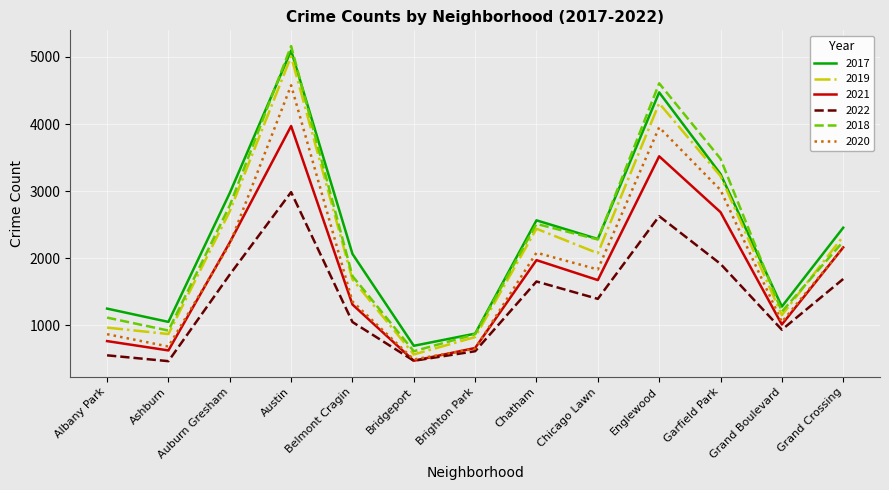

Which series has the widest spread of values?

2018